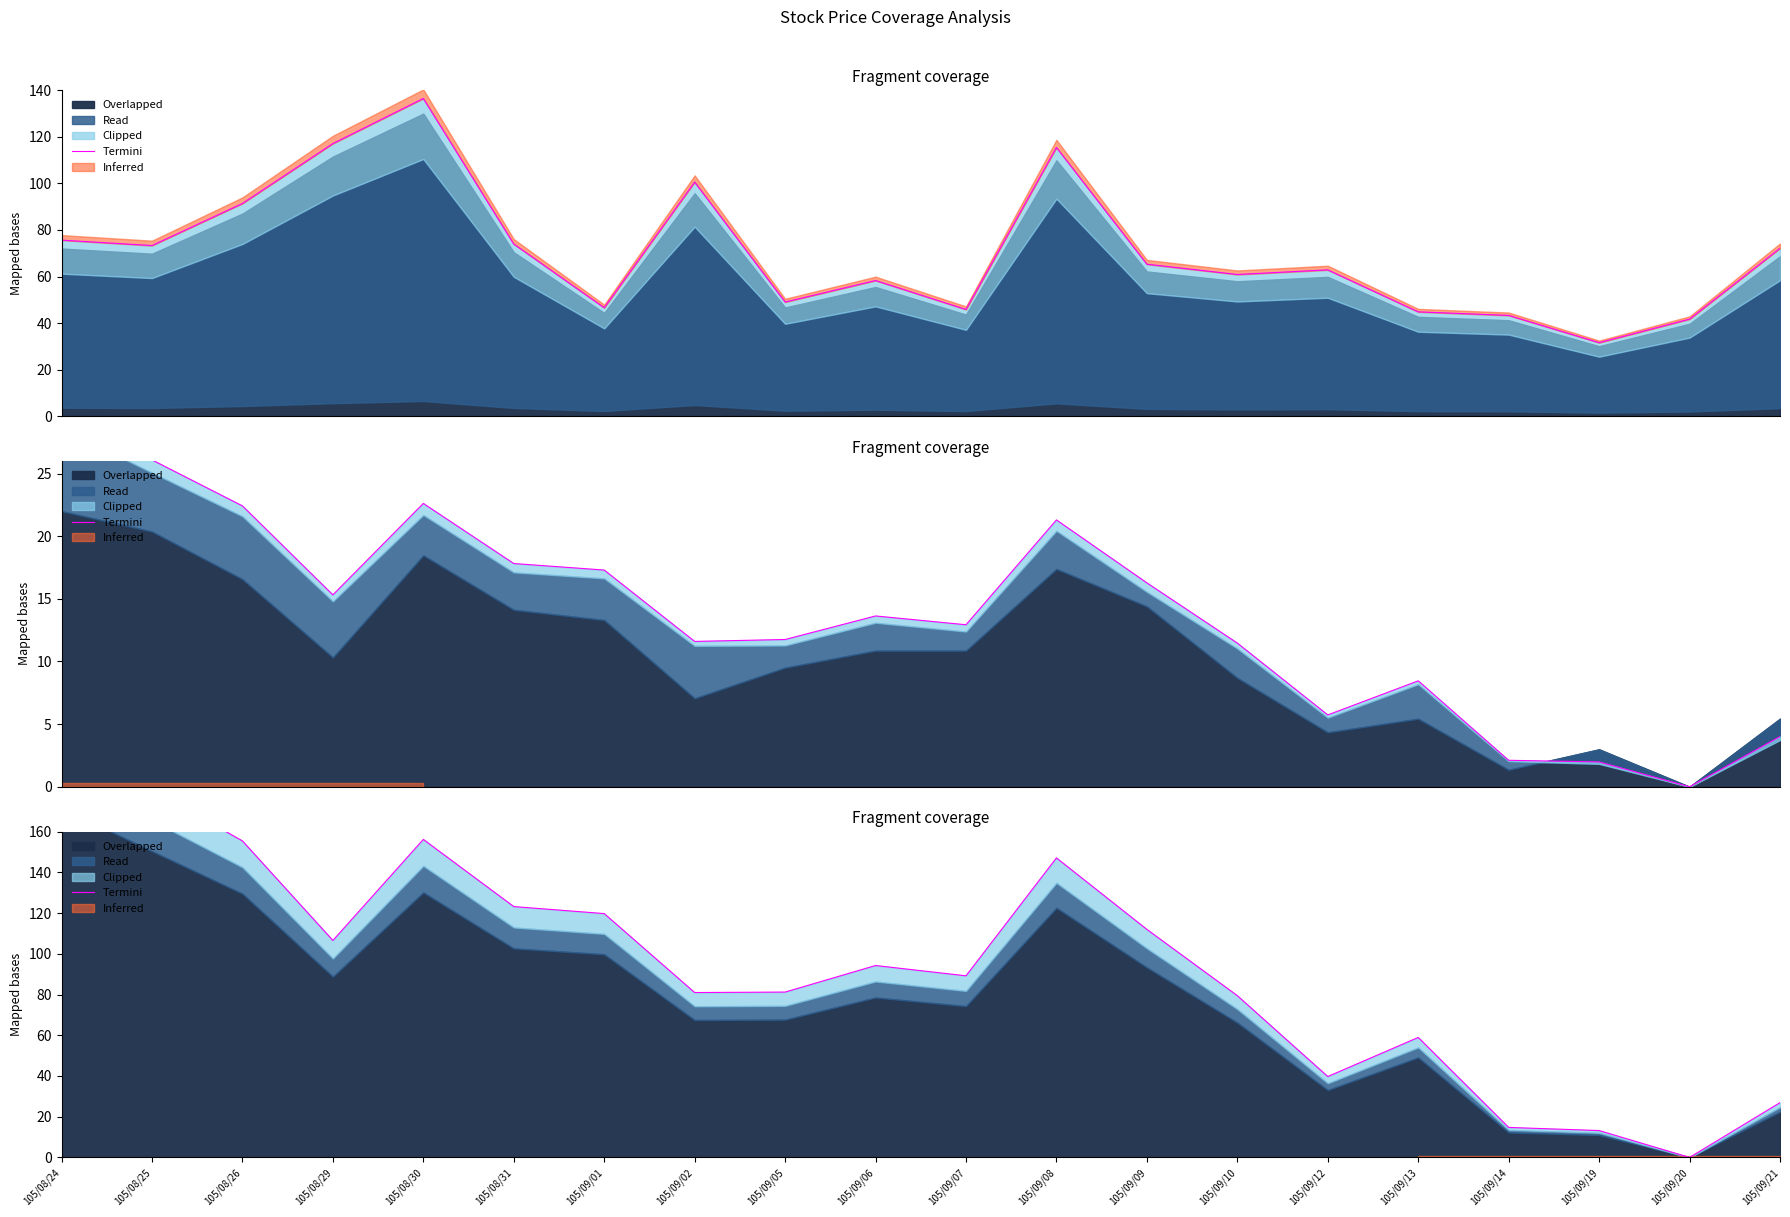

Between 105/09/01 and 105/08/24, which is larger?

105/08/24